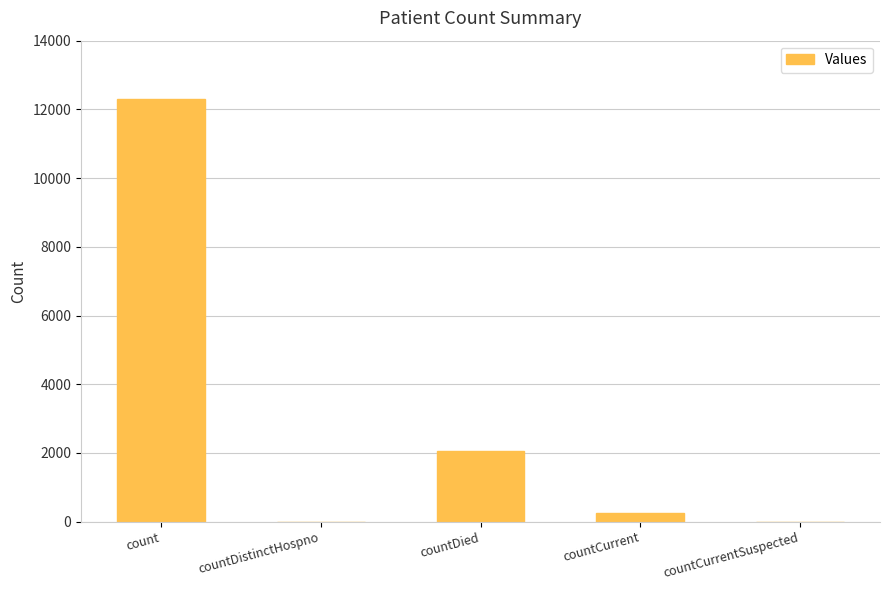

What is the greatest value displayed?

12307